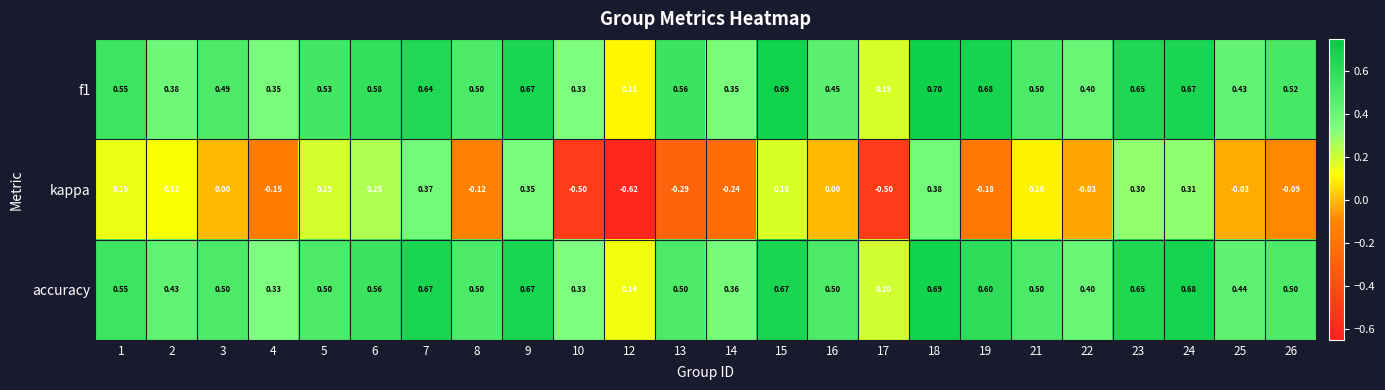

Which series has the largest range (max minus min)?

kappa